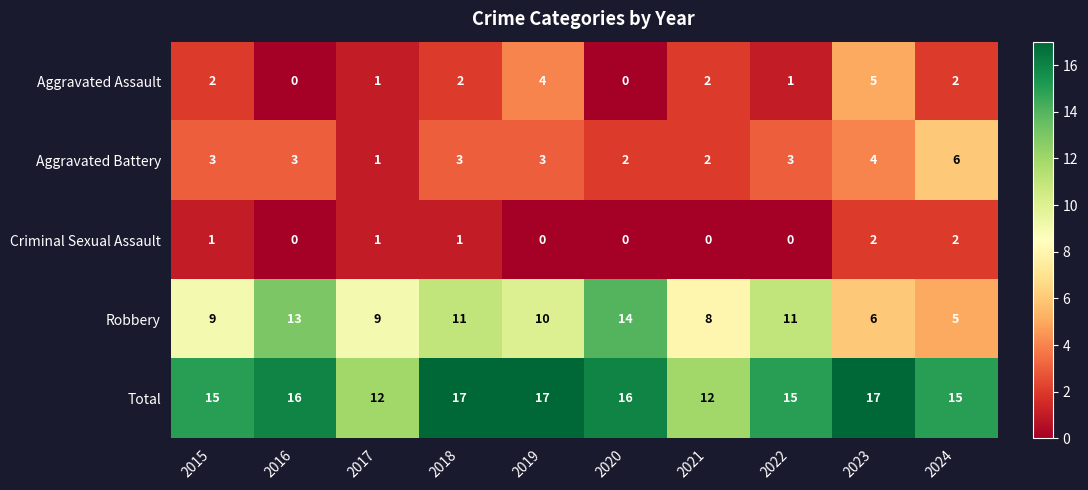

What is the sum of all Aggravated Assault values?

19